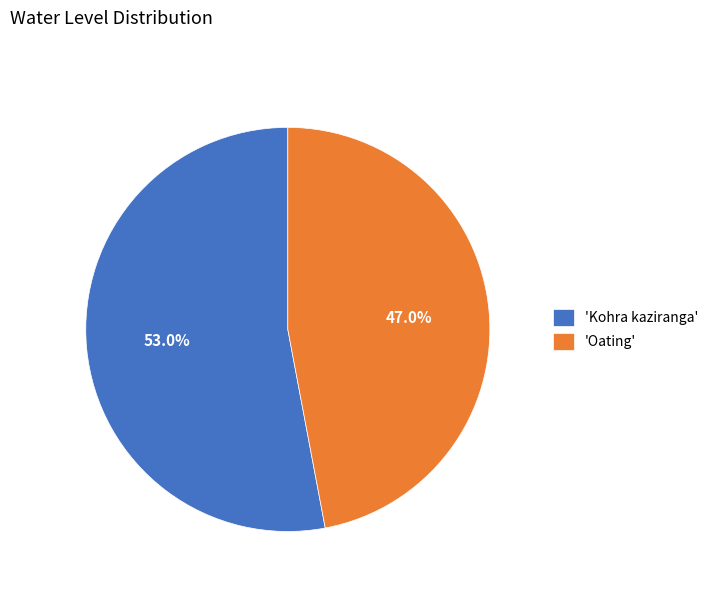

Is there a majority slice in this chart?

Yes